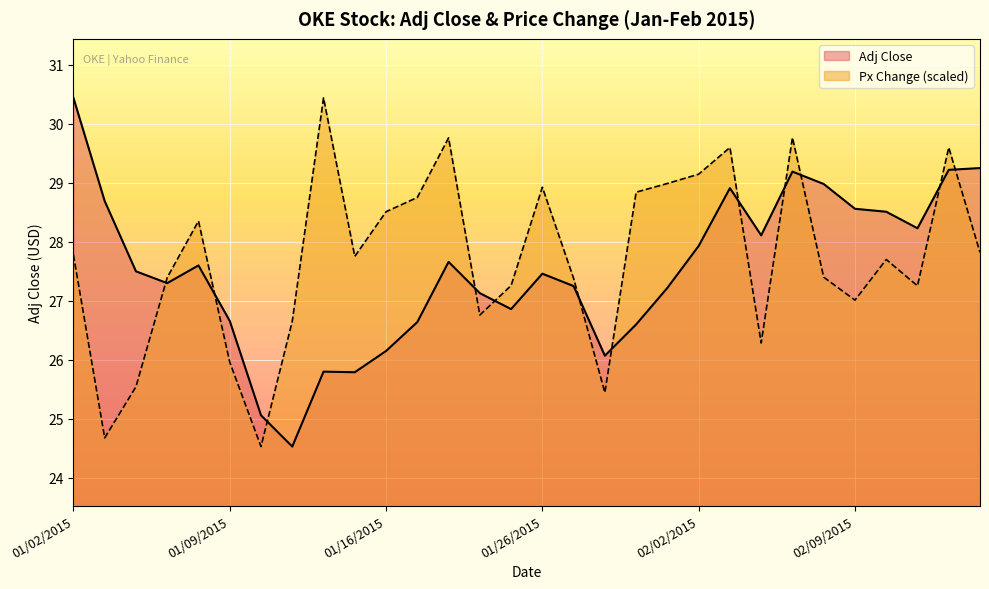

How many lines are shown in the chart?

2